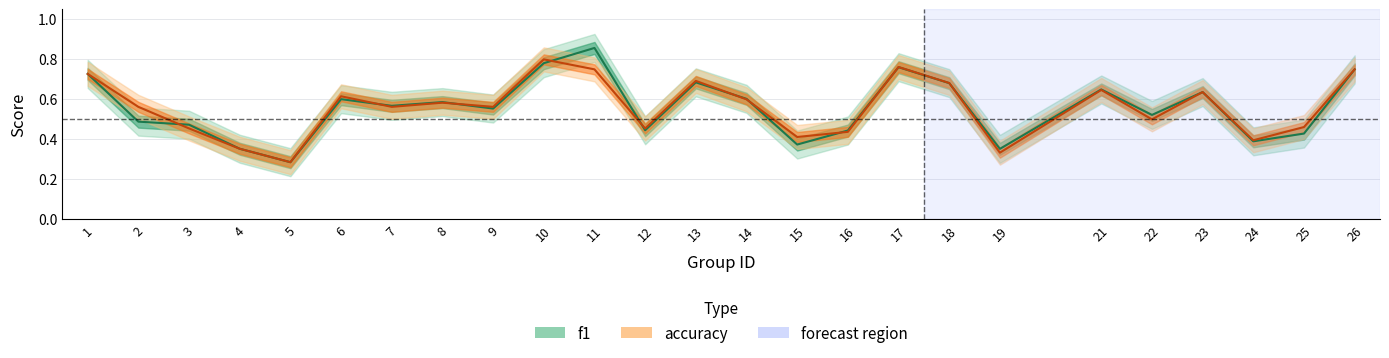

Rank the series by their maximum value, from lowest to highest.

accuracy, f1